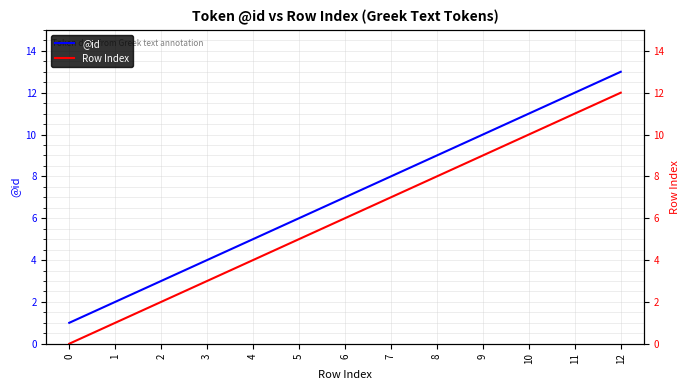

How many values in the Row Index series are below 6?

6